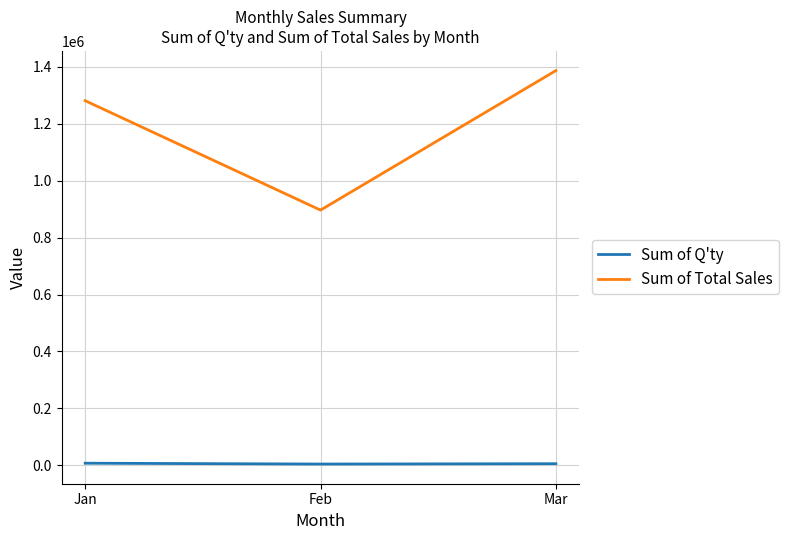

How many Sum of Q'ty values are between 4186 and 7126?

3